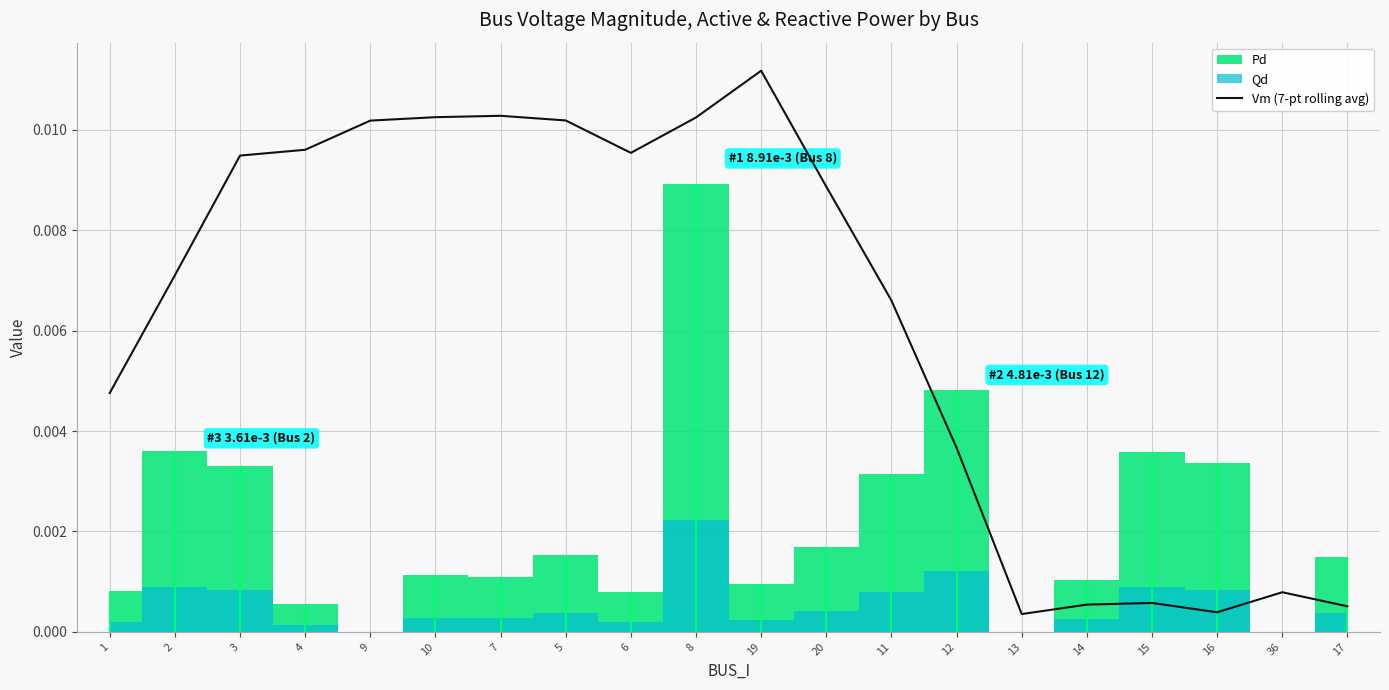

List the labels in order of value, smallest first.

13, 16, 17, 14, 15, 36, 12, 1, 11, 2, 20, 3, 6, 4, 9, 5, 8, 10, 7, 19